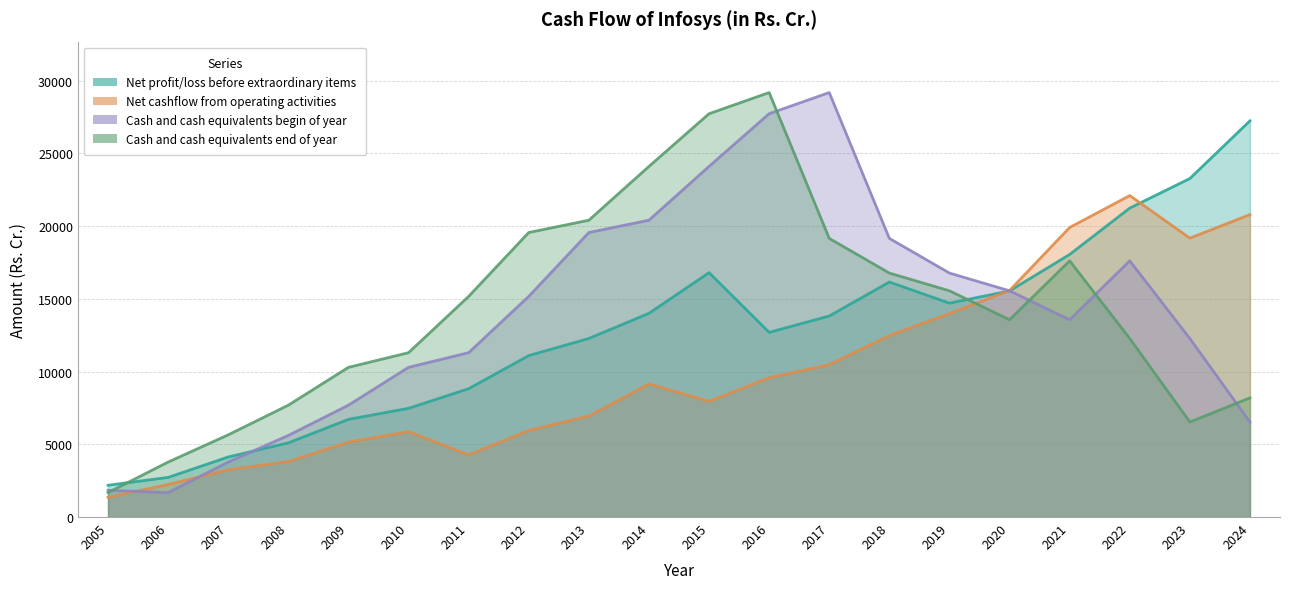

List the series in order of their peak value, highest first.

Cash and cash equivalents begin of year, Cash and cash equivalents end of year, Net profit/loss before extraordinary items, Net cashflow from operating activities